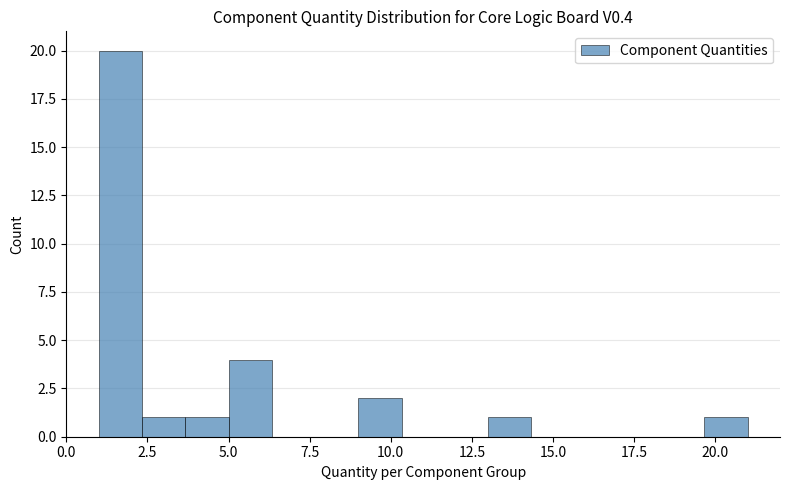

Around what value on the x-axis is the tallest bar? Give the approximate position of its centre, as read against the axis.

1.5